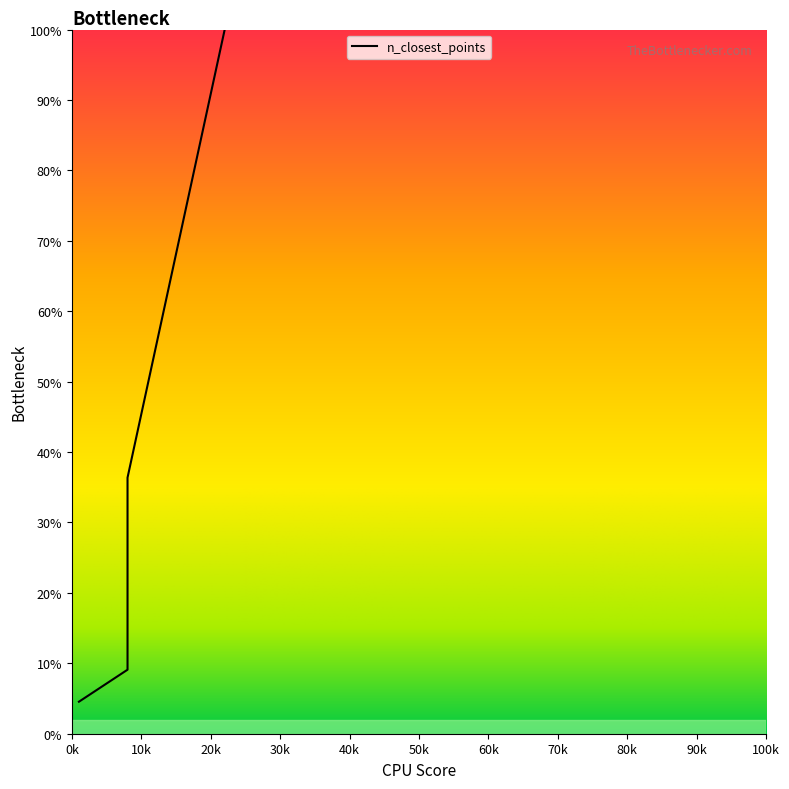

Count the number of categories in the chart.

40